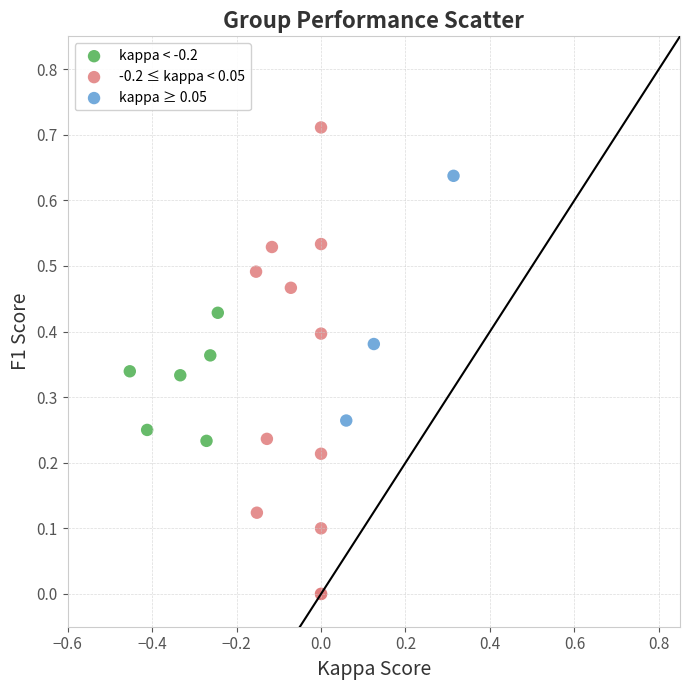

Which series reaches the minimum Y coordinate?

-0.2 ≤ kappa < 0.05